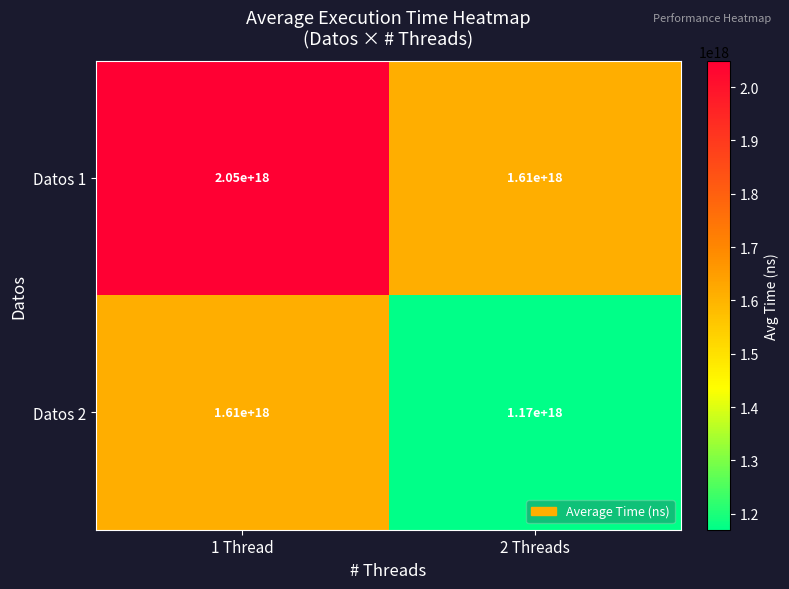

Is the value of Datos 1 at 1 Thread greater than the value of Datos 2 at 2 Threads?

Yes